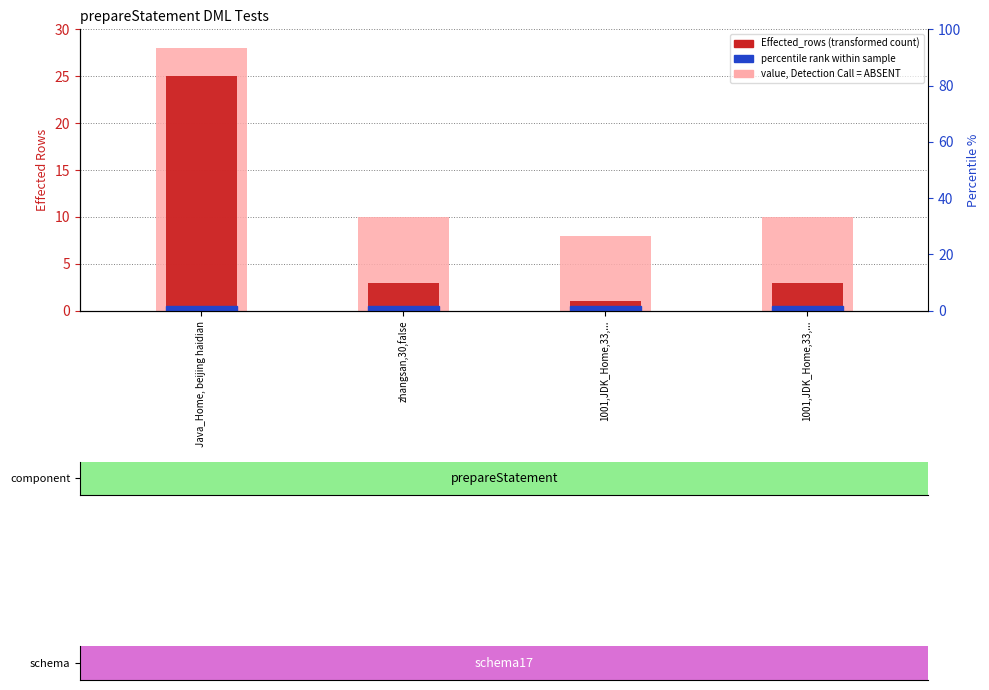

What is the average value of the value, Detection Call = ABSENT series?

14